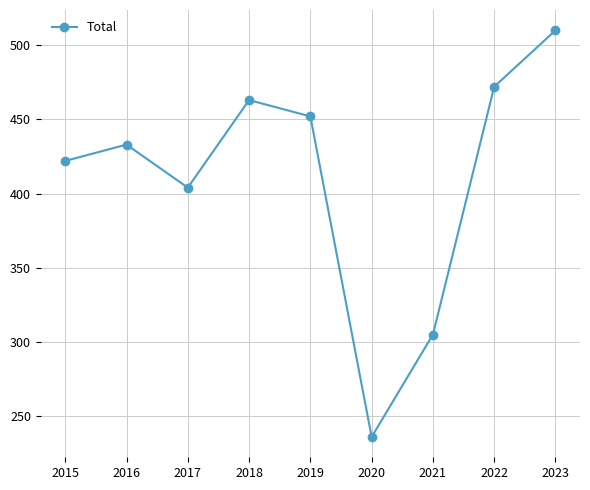

Is it true that the value at 2015 is 422?

True